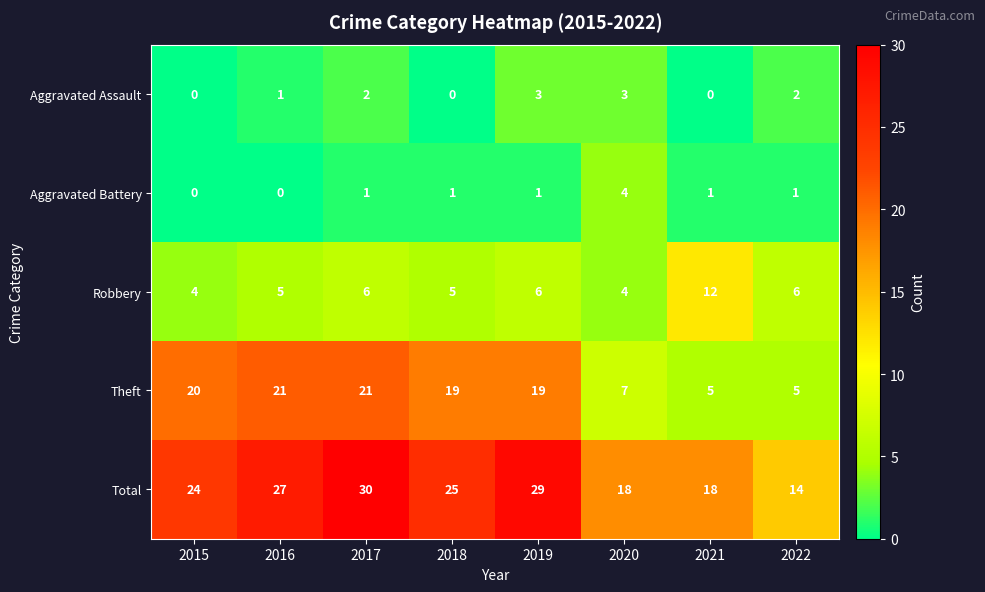

What is the total value across all series at 2022?

28